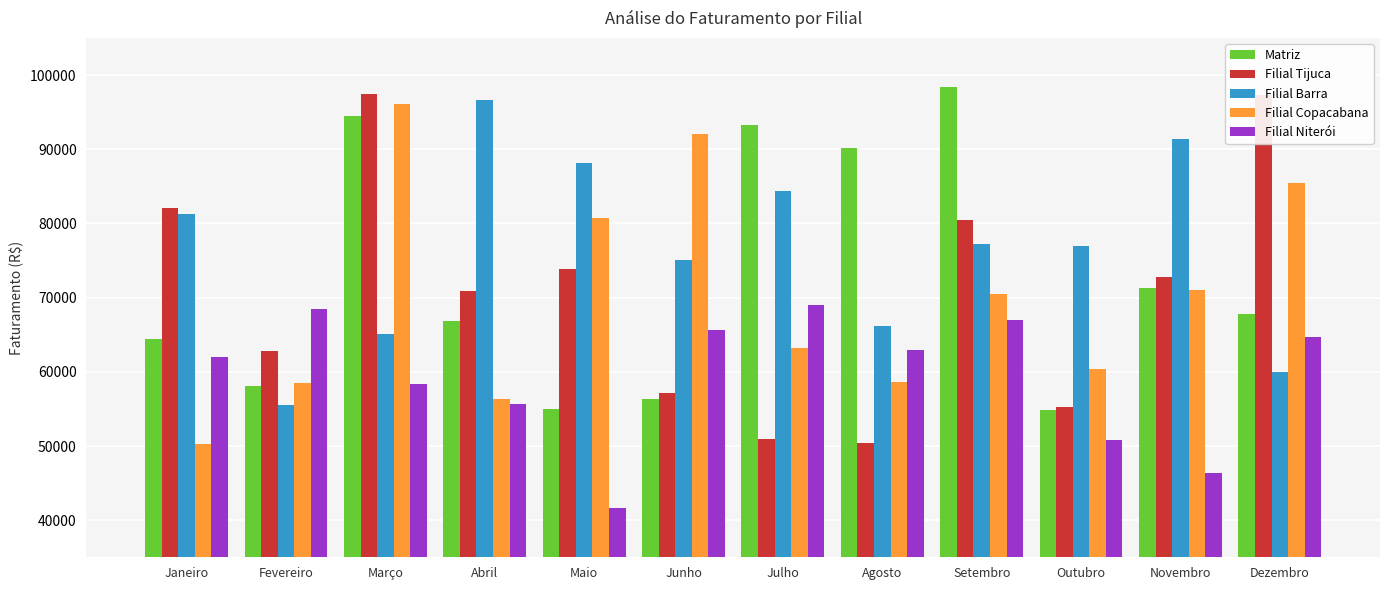

What is the value of the Filial Barra bar at the 10th from the left?

76991